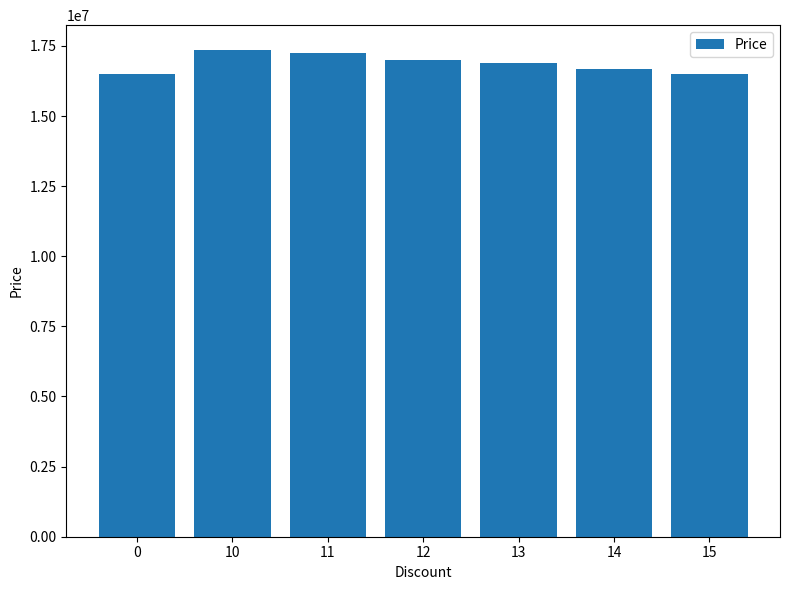

Where does the data first go above 16888873?

10